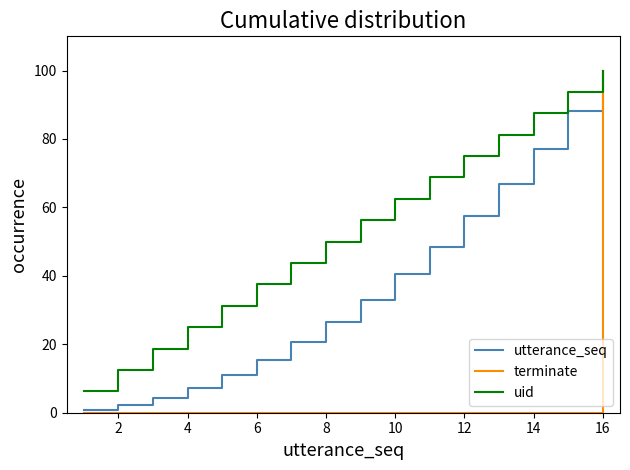

List the series in order of their overall mean, highest first.

uid, utterance_seq, terminate